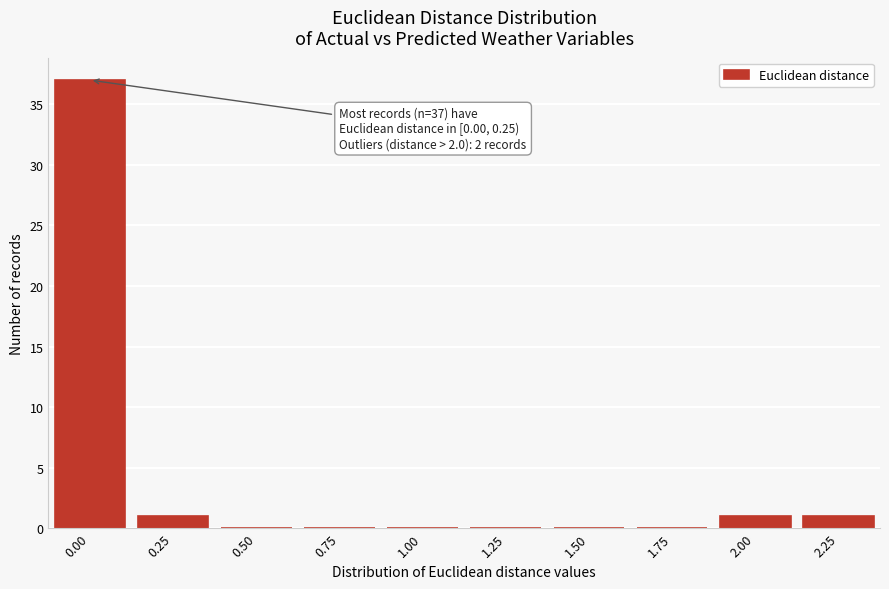

Reading right to left, transcribe all the data shown in this chart.

2.25=1	2.00=1	1.75=0	1.50=0	1.25=0	1.00=0	0.75=0	0.50=0	0.25=1	0.00=37